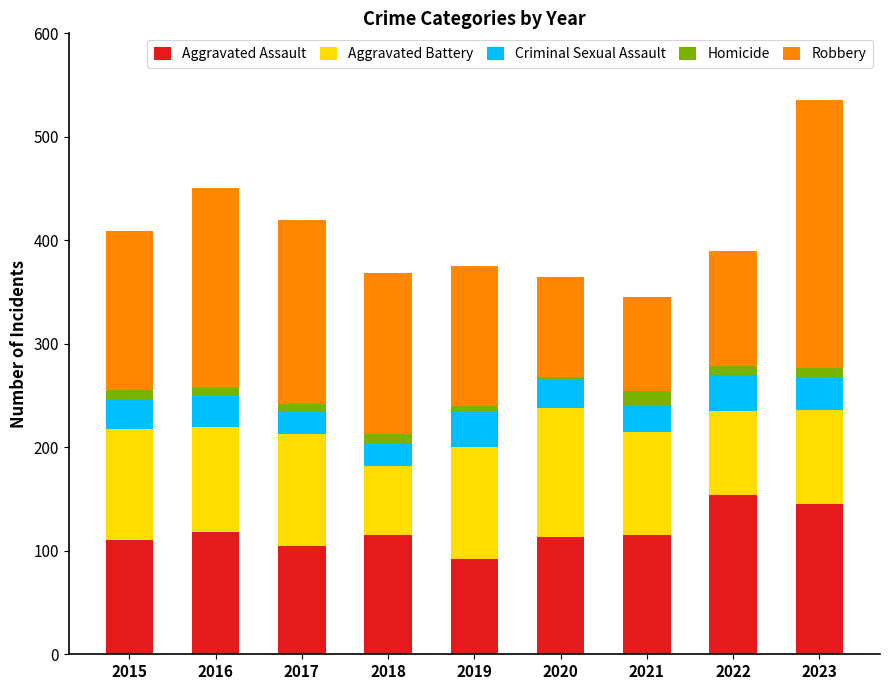

What is the maximum value for Aggravated Assault?

154